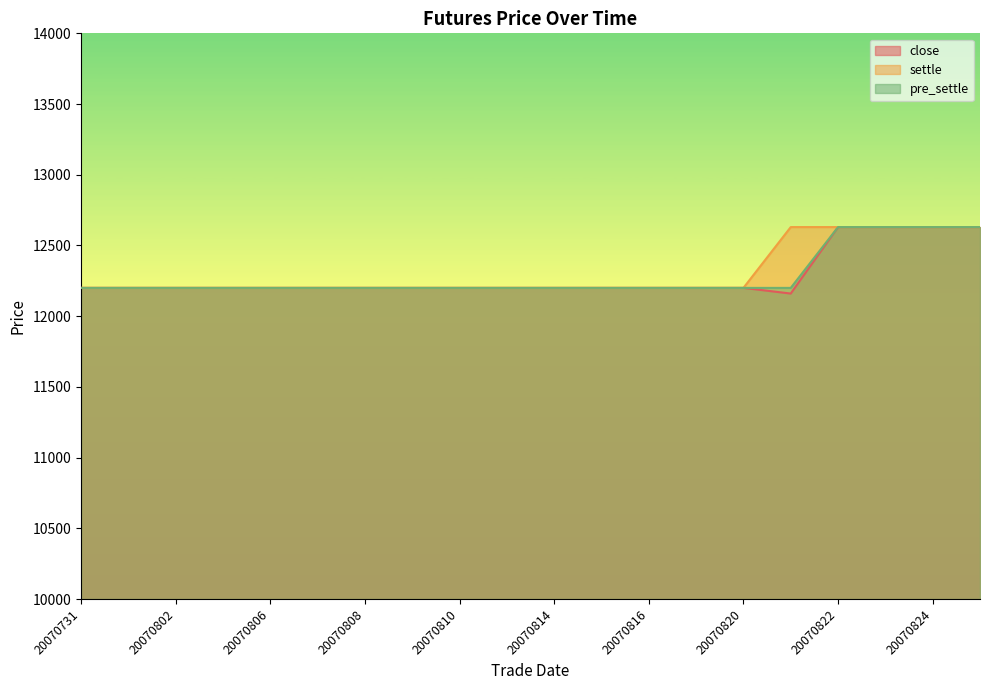

What value does the pre_settle series have at 20070820, to the nearest 5?

12200